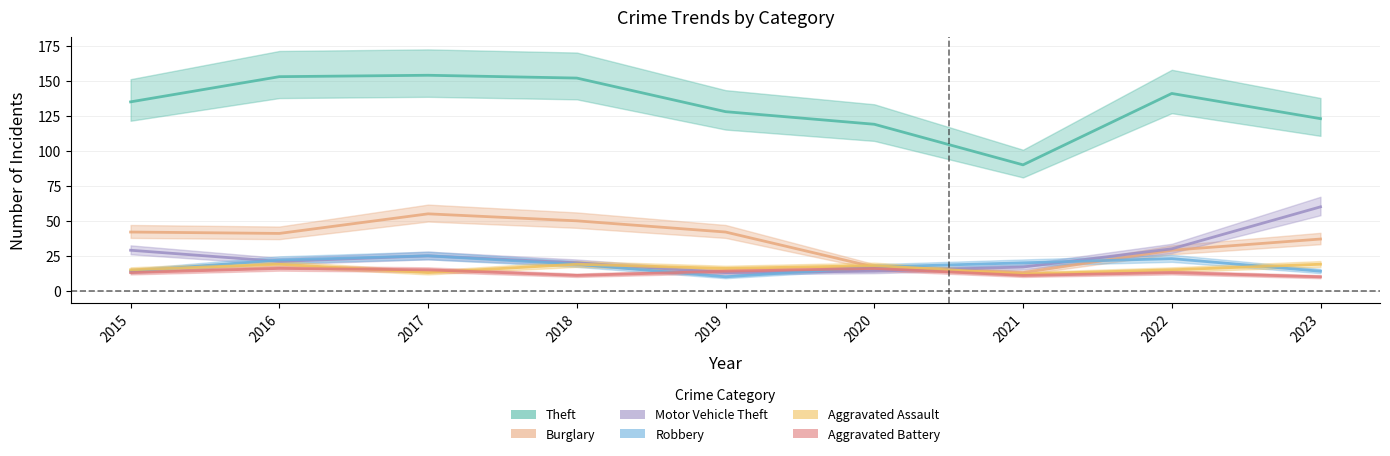

True or false: Theft has a value of 119 at 2020.

True